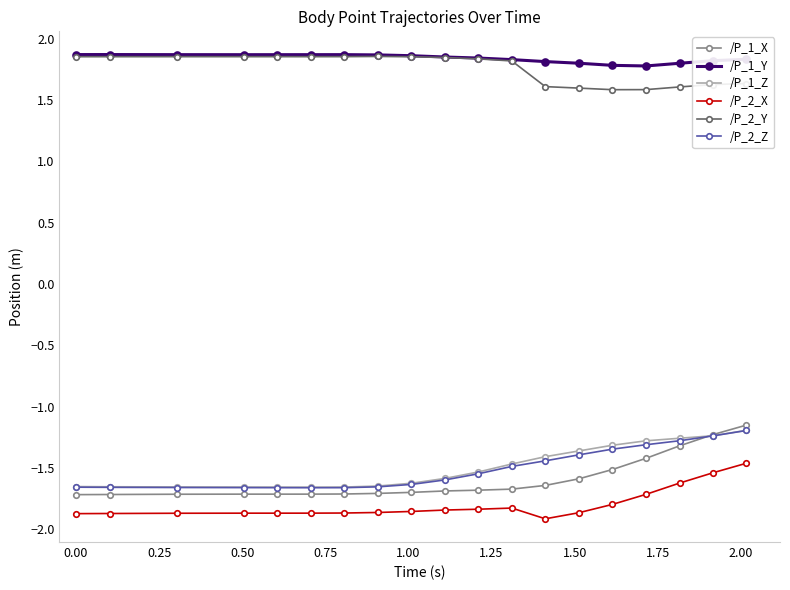

At how many categories does at least one series exceed -1?

19